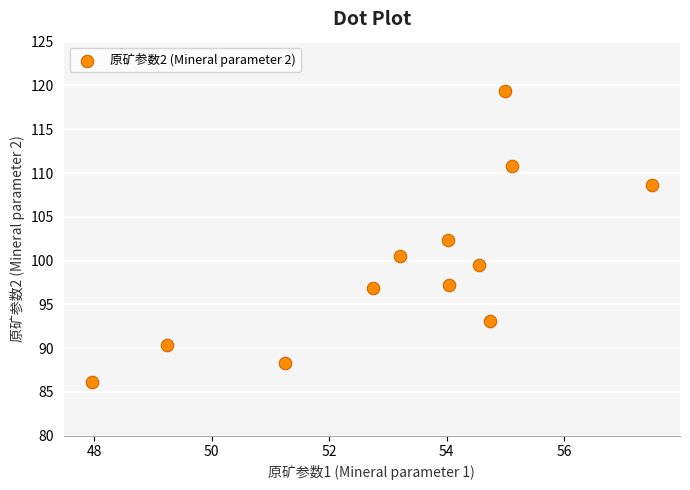

What is the average Y value?

99.4